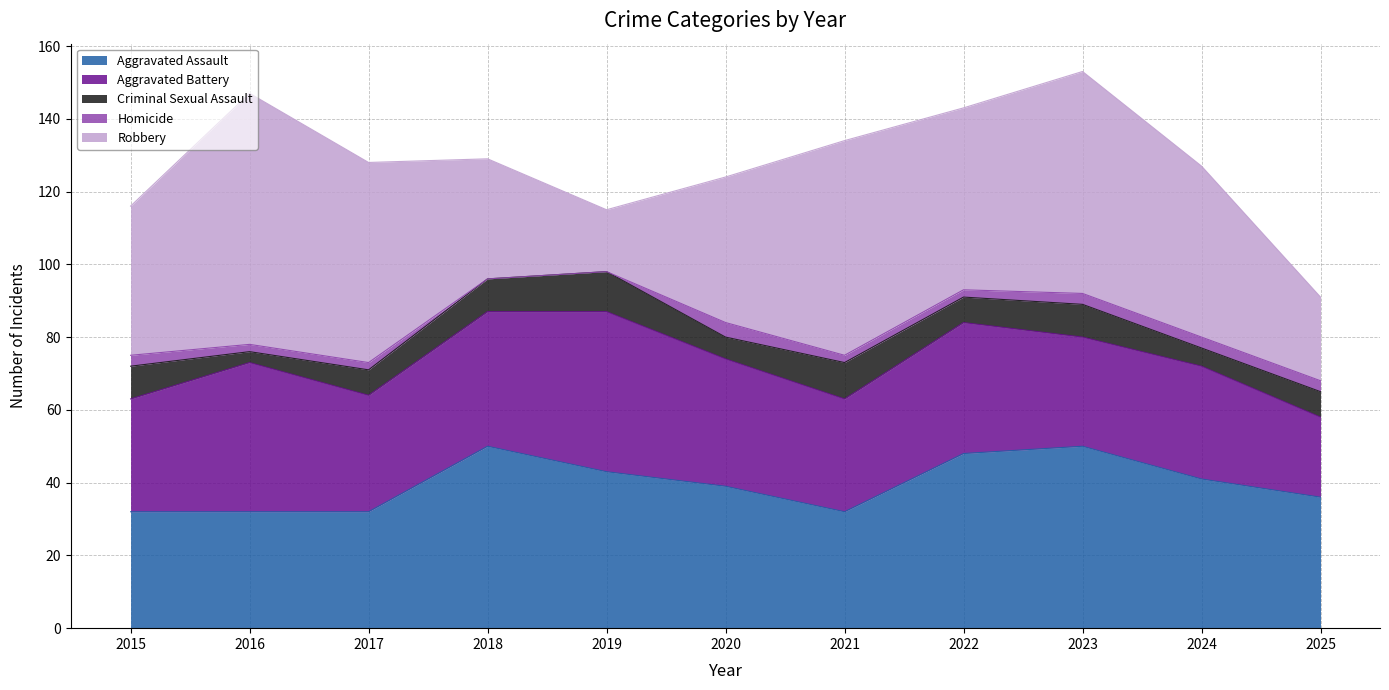

Reading right to left, list all the values displayed in this chart.

Aggravated Assault: 36	41	50	48	32	39	43	50	32	32	32
Aggravated Battery: 22	31	30	36	31	35	44	37	32	41	31
Criminal Sexual Assault: 7	5	9	7	10	6	11	9	7	3	9
Homicide: 3	3	3	2	2	4	0	0	2	2	3
Robbery: 23	47	61	50	59	40	17	33	55	69	41